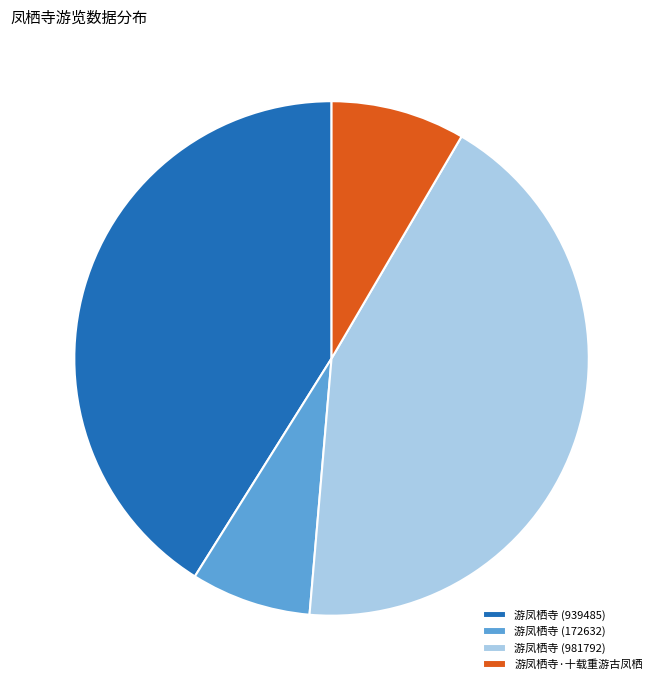

How many slices are in this pie chart?

4